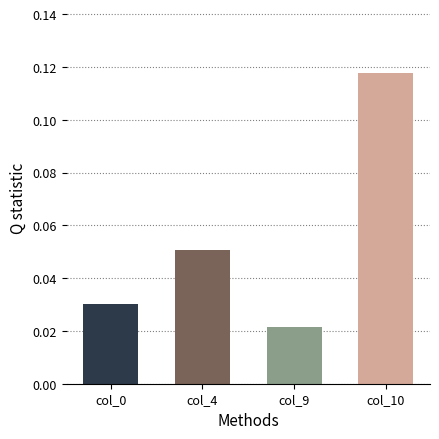

Which label corresponds to the smallest value in the chart?

col_9